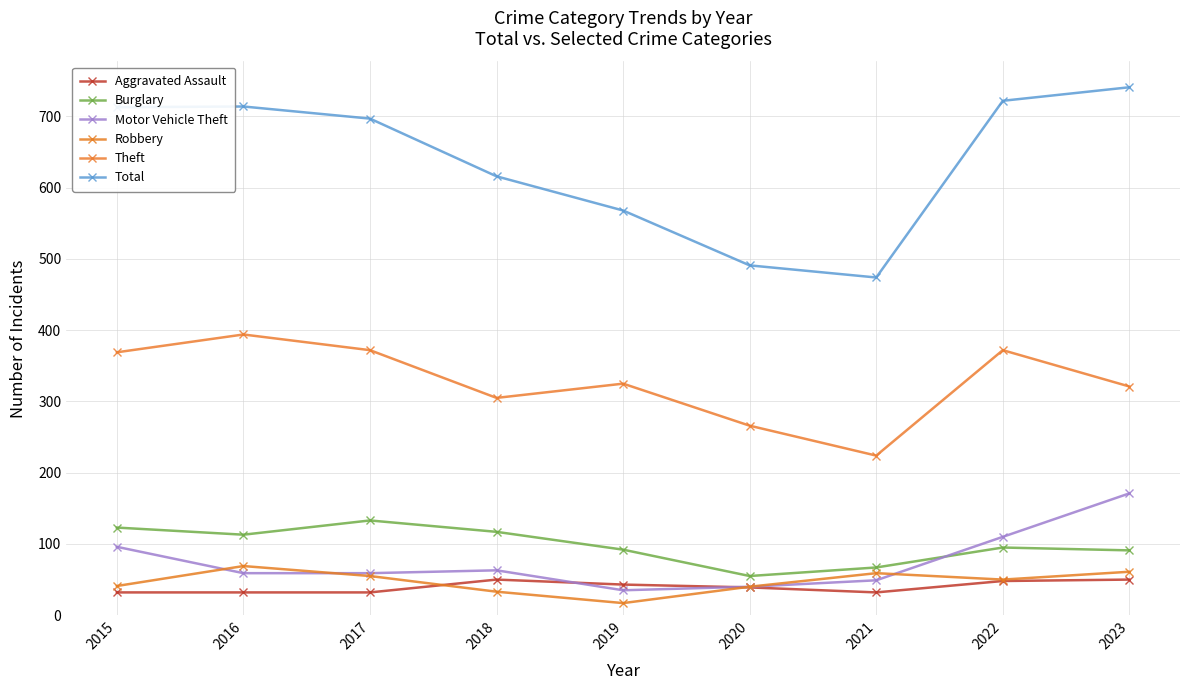

Which series has the widest spread of values?

Total